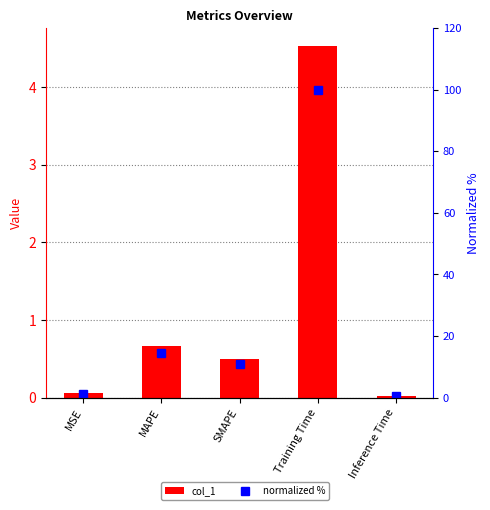

The col_1 series shows 0.3 at SMAPE. True or false?

False